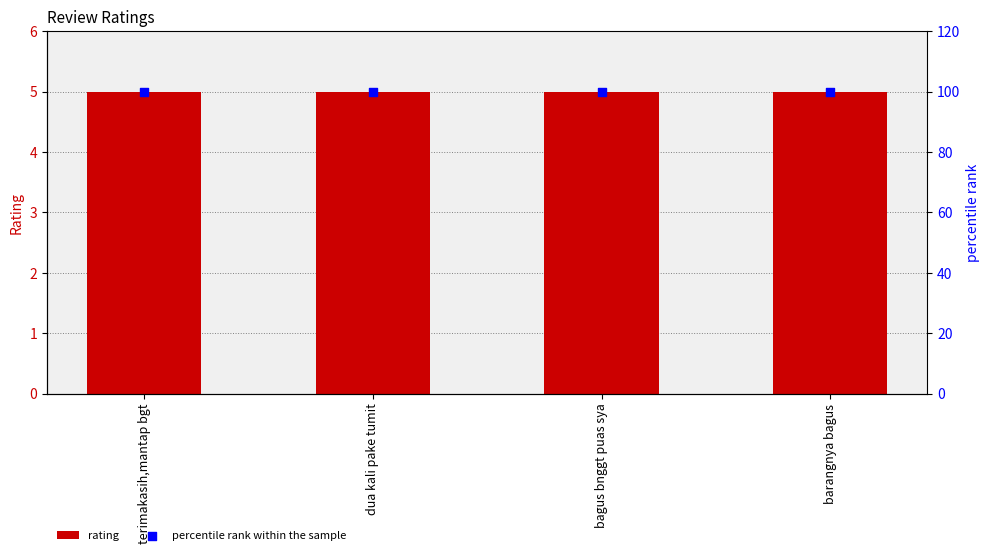

At which category is the sum across all series the highest?

terimakasih,mantap bgt